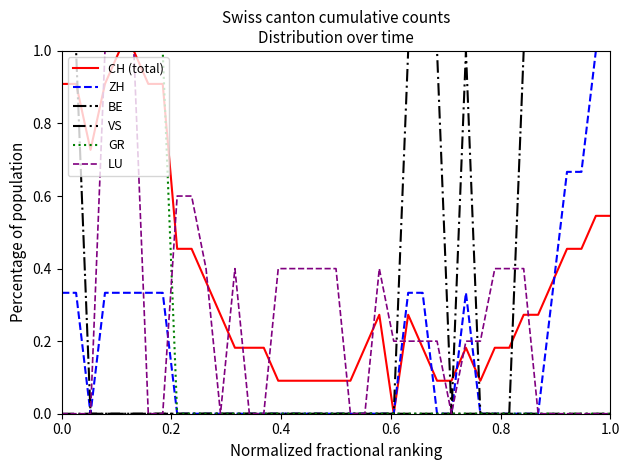

Does the chart display data point markers on the line(s)?

No